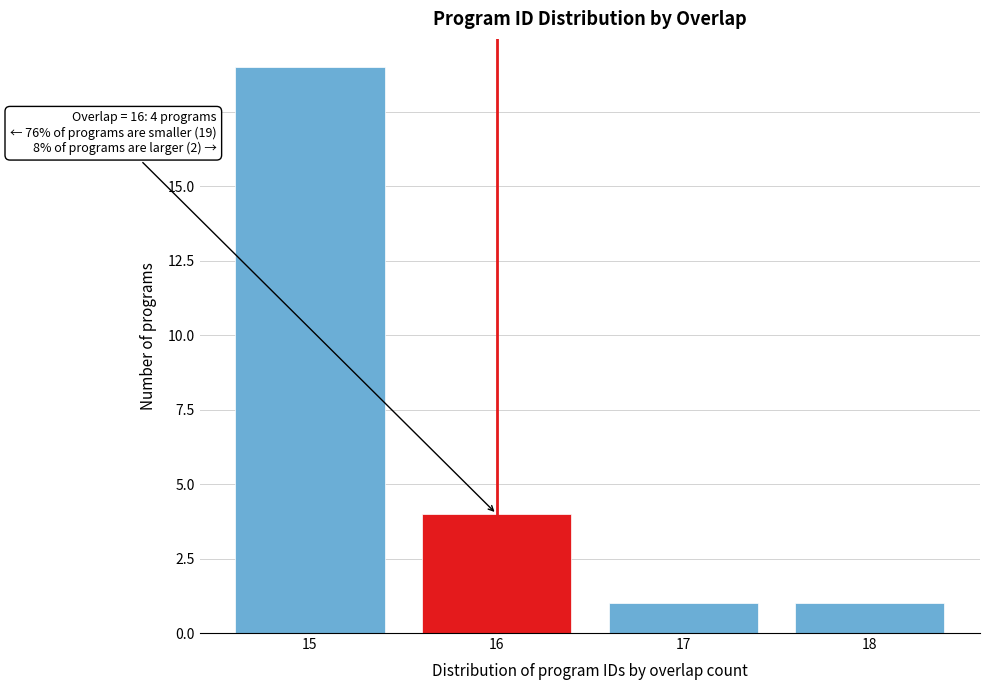

Reading left to right, transcribe all the data shown in this chart.

19	4	1	1